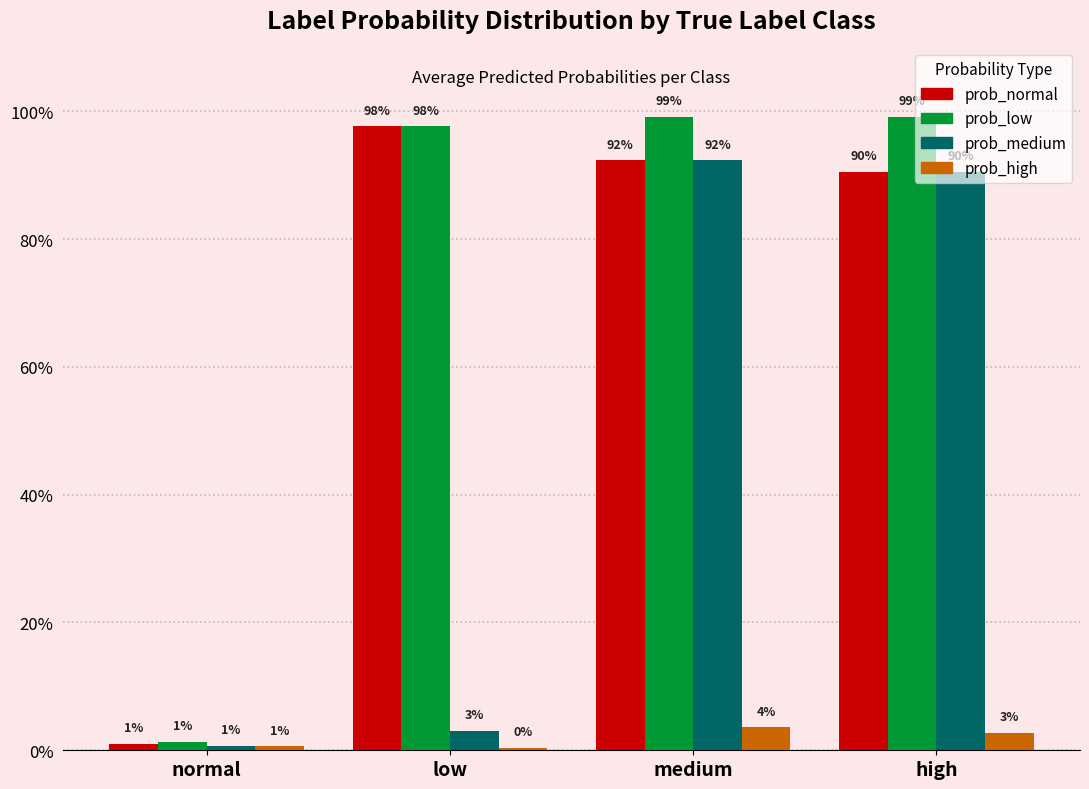

What are all the series names shown in the legend?

prob_normal, prob_low, prob_medium, prob_high